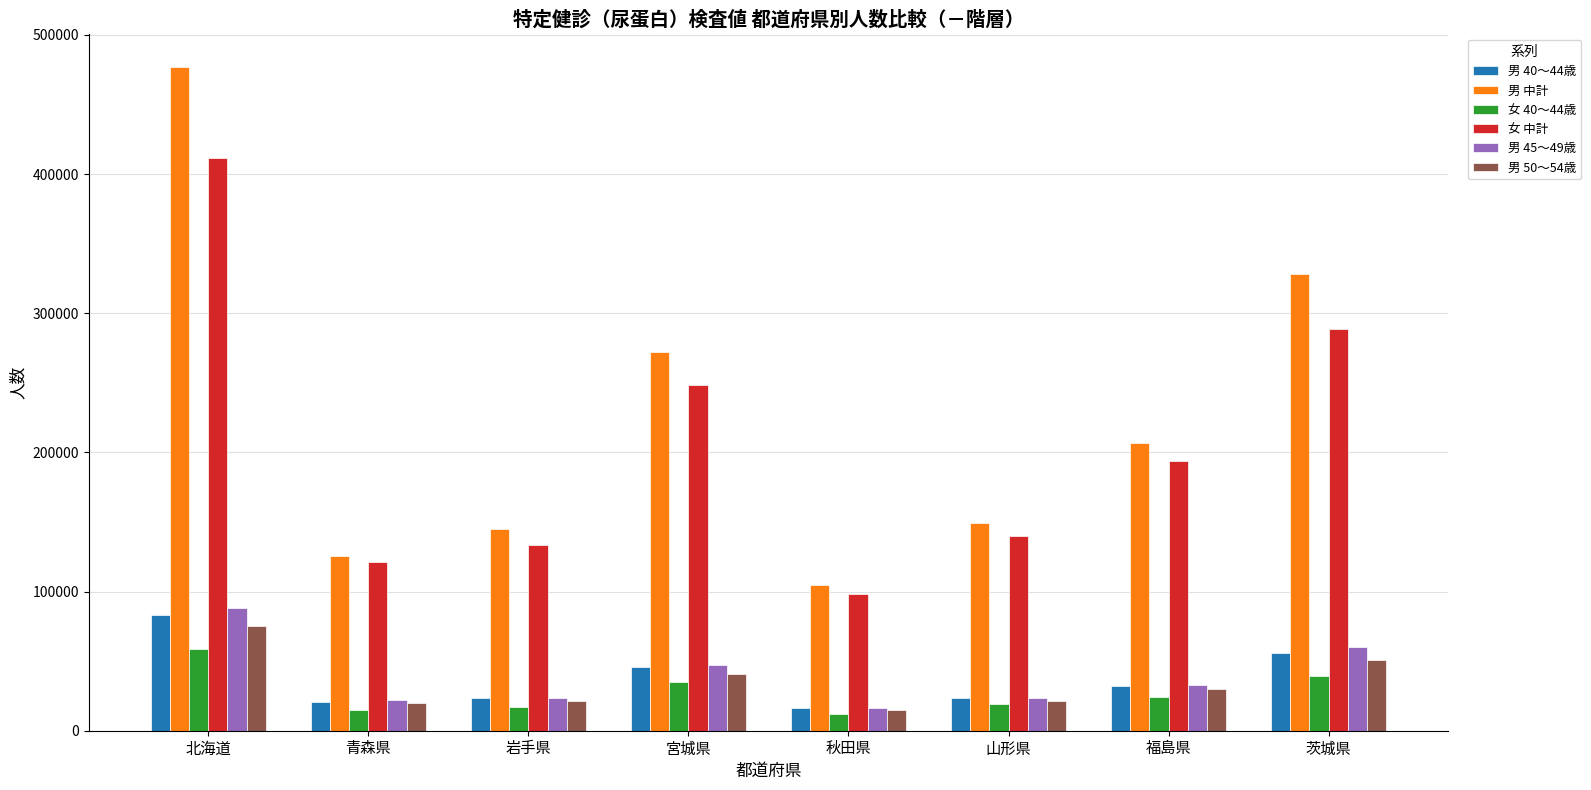

The 女 40～44歳 series shows 103289 at 北海道. True or false?

False